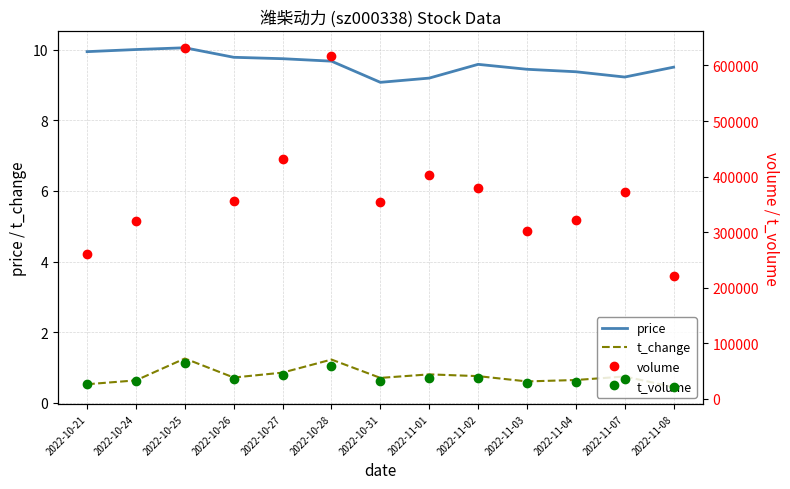

In price, how many points are higher than both neighbors (excluding endpoints)?

2